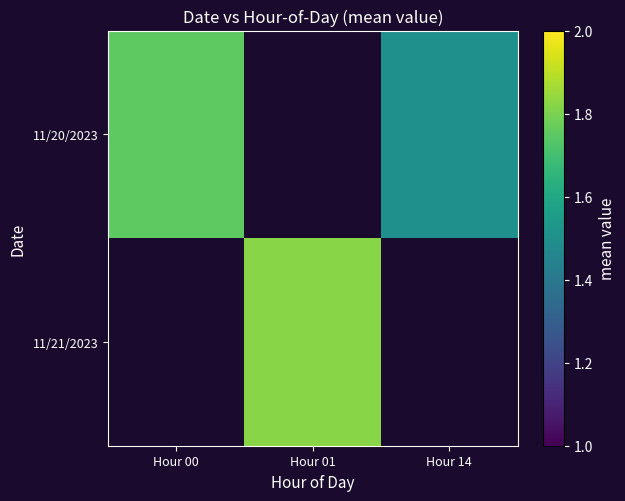

At how many categories does at least one series exceed 1?

3